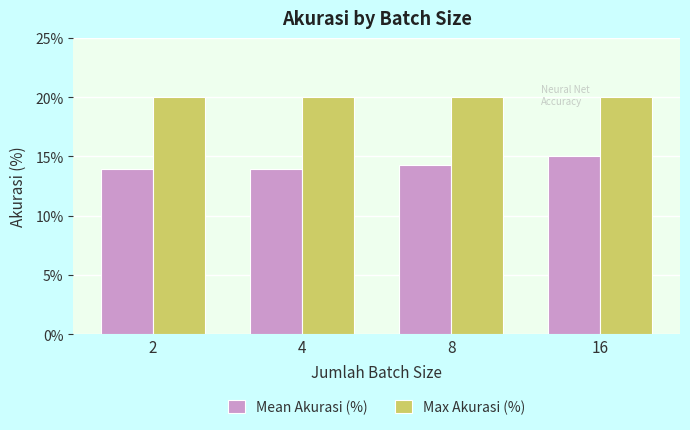

At 4, list the series in order from smallest to largest.

Mean Akurasi (%), Max Akurasi (%)